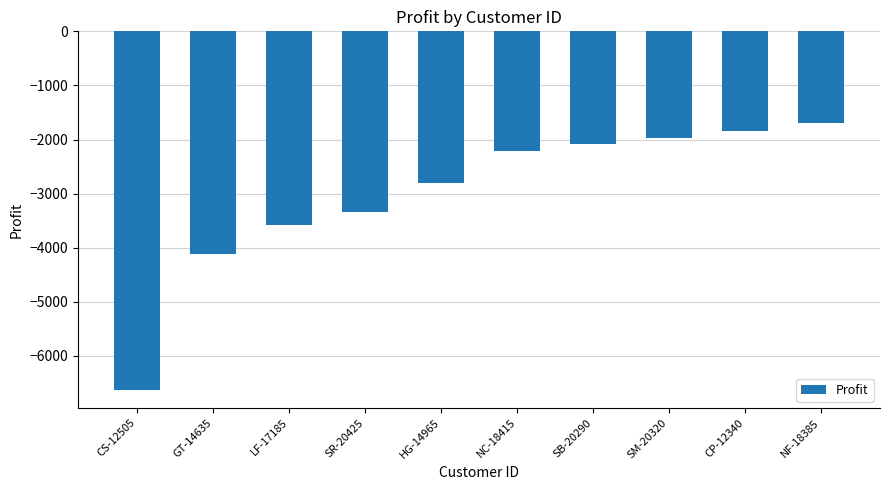

What is the value of the 5th bar from the left?

-2798.0